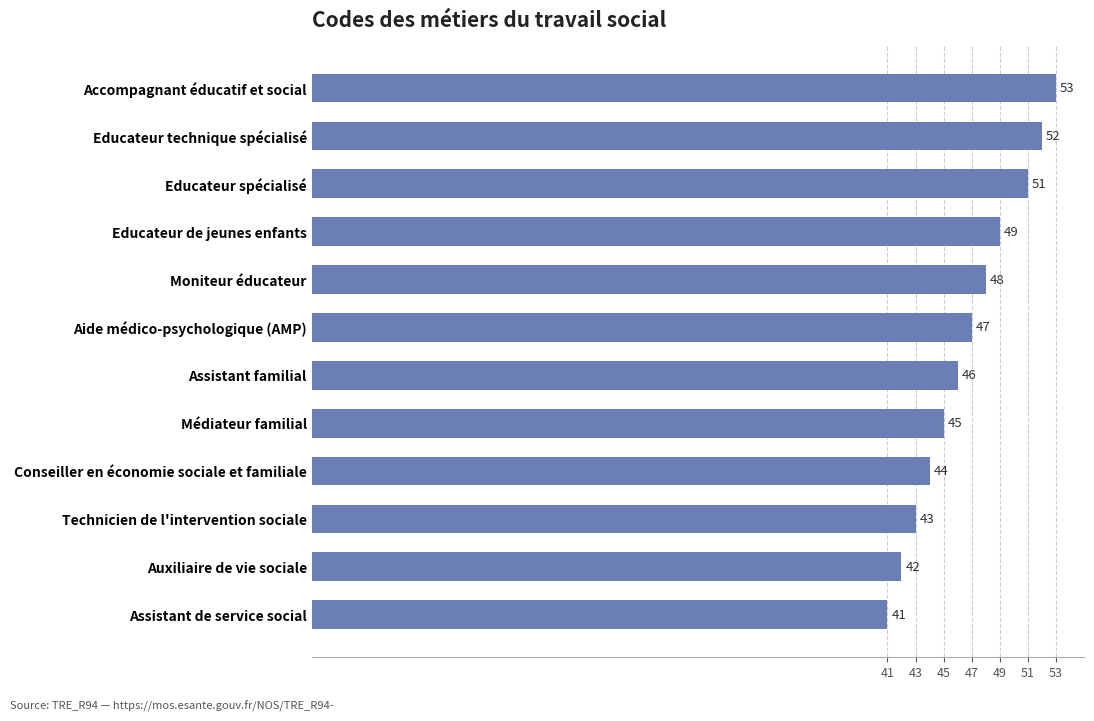

What is the smallest value displayed?

41